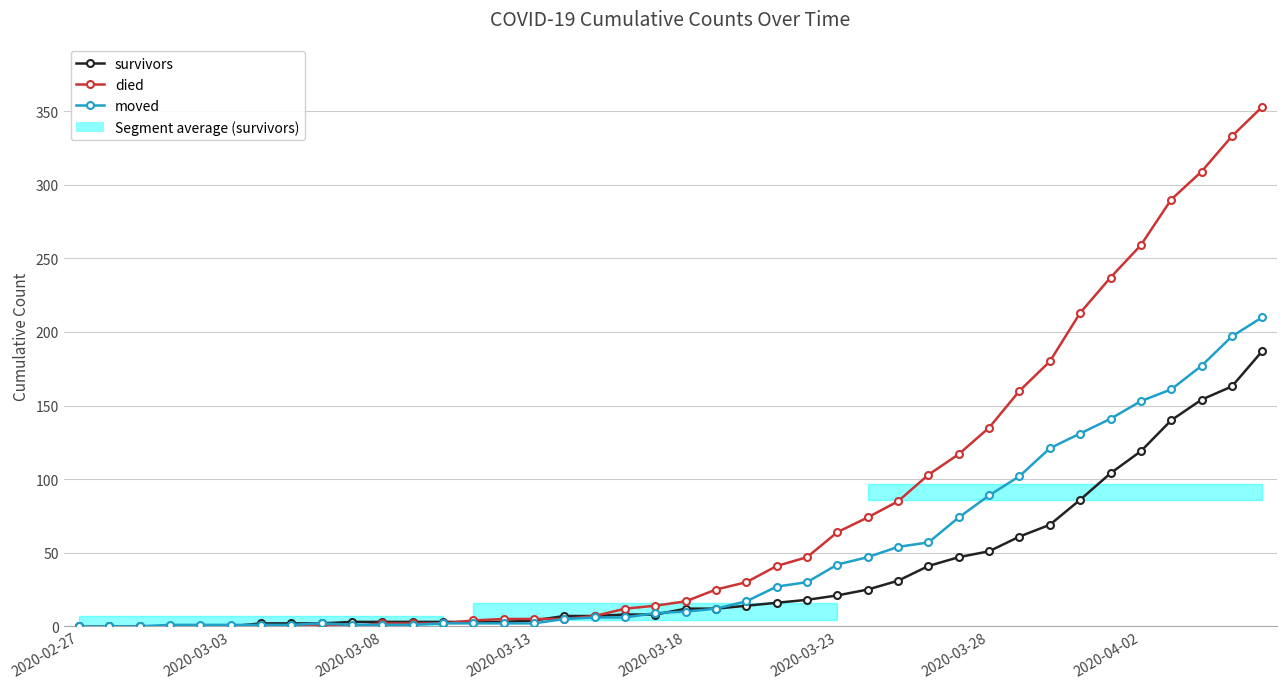

What position from the left is 38?

39